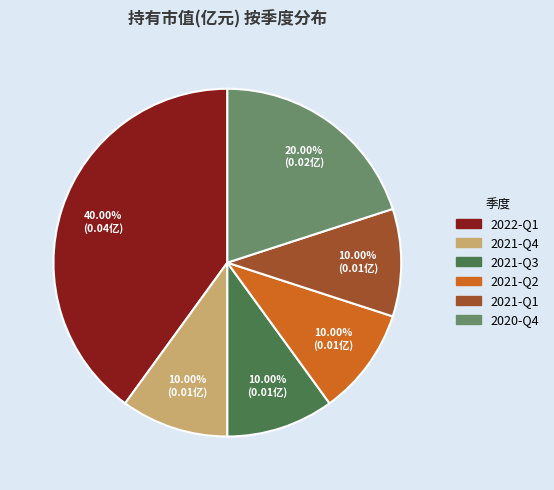

What is the largest slice in the pie chart?

2022-Q1